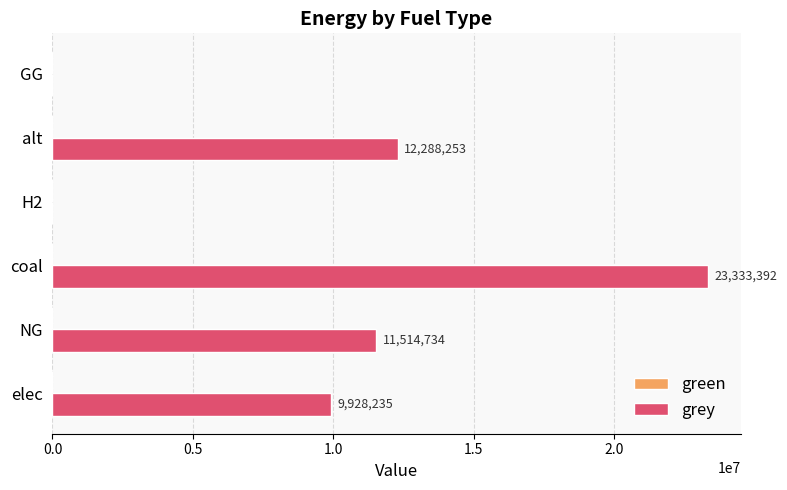

At which label is the value closest to 11666696?

NG